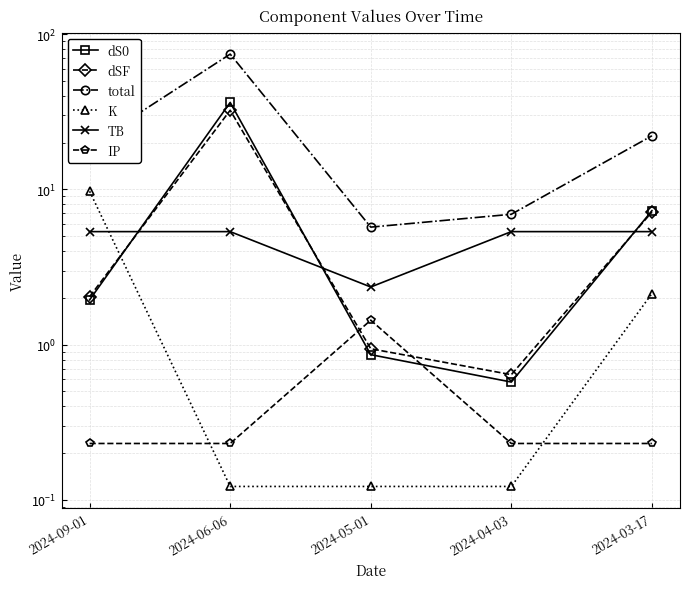

True or false: total and TB cross at least once.

False